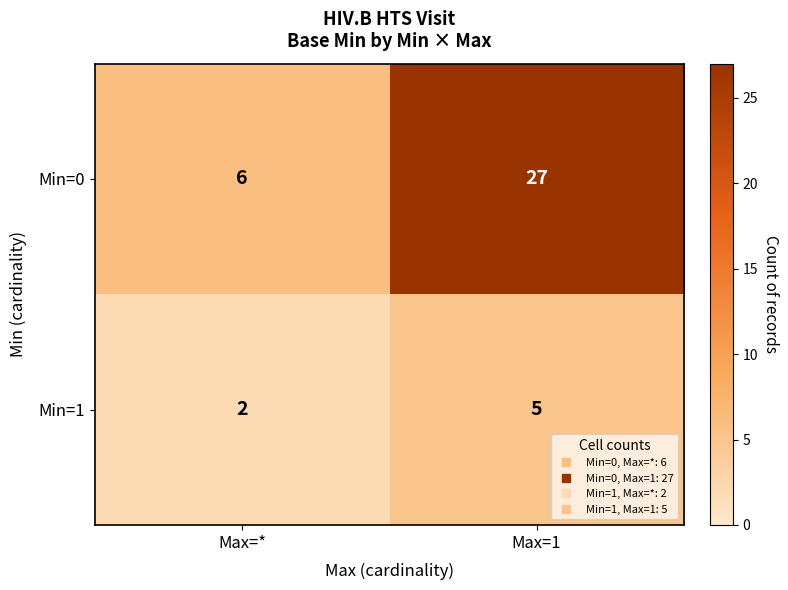

Which series has the widest spread of values?

Min=0